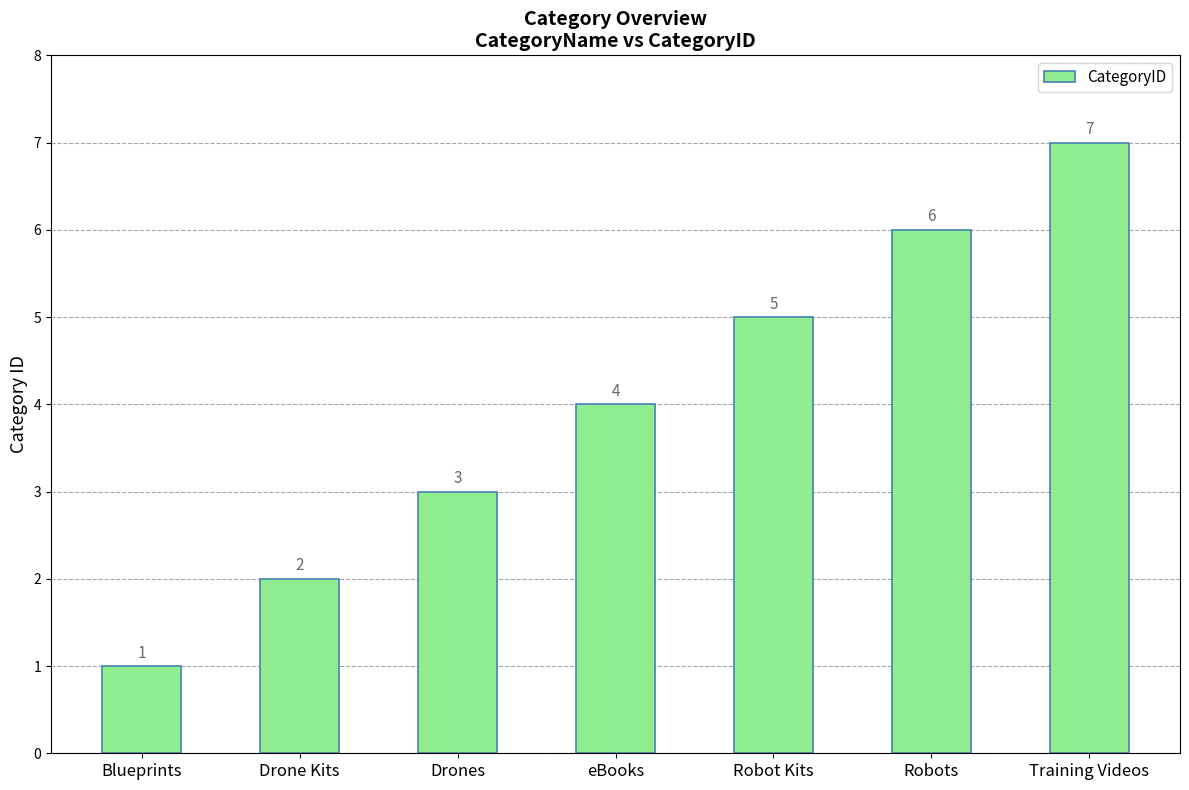

How many categories are shown in the chart?

7